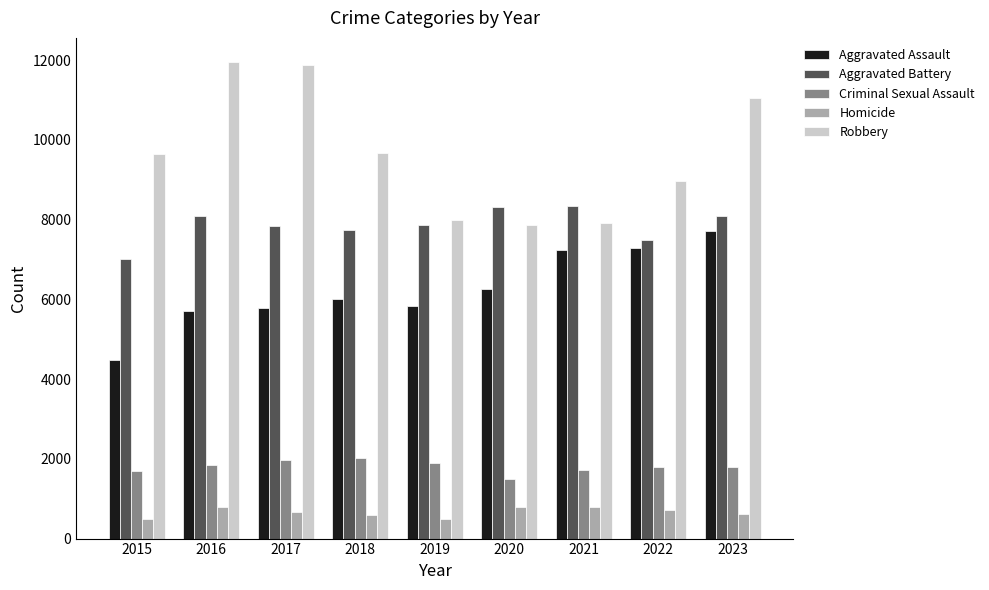

What are all the series names shown in the legend?

Aggravated Assault, Aggravated Battery, Criminal Sexual Assault, Homicide, Robbery